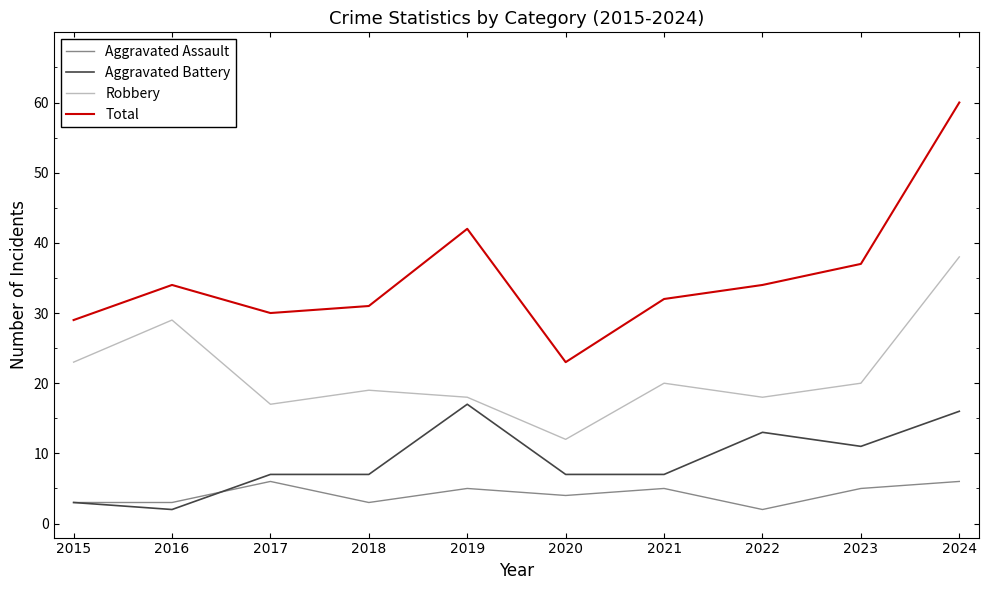

How many interior local peaks does the Total series have?

2